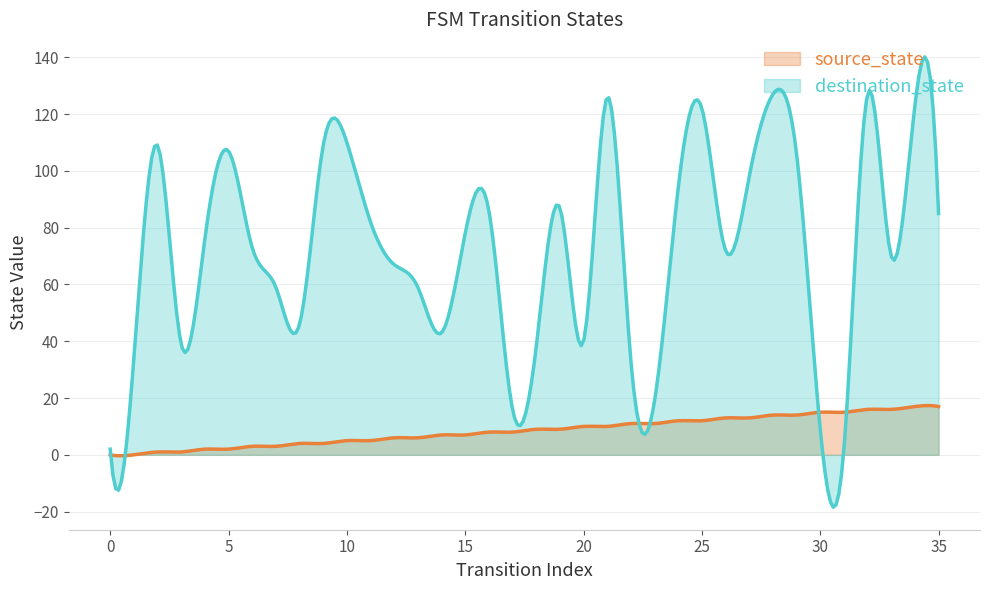

What is the difference between the second highest and minimum values in the destination_state series?

156.9